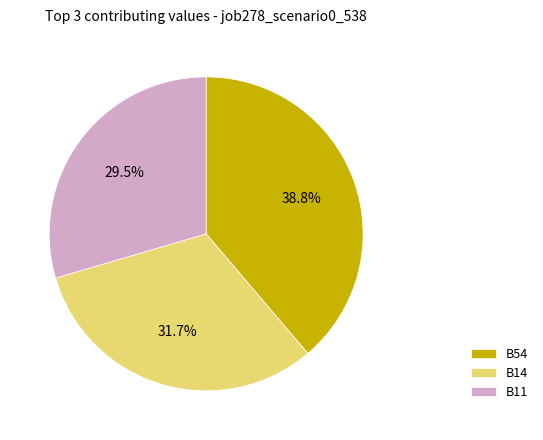

How many slices are in this pie chart?

3